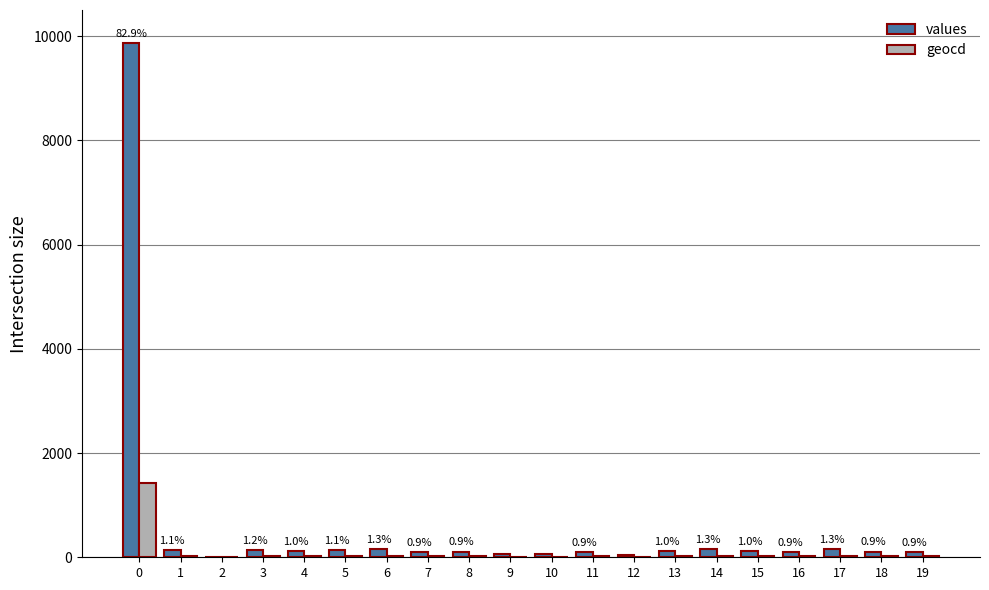

Which series has the largest total across all categories?

values